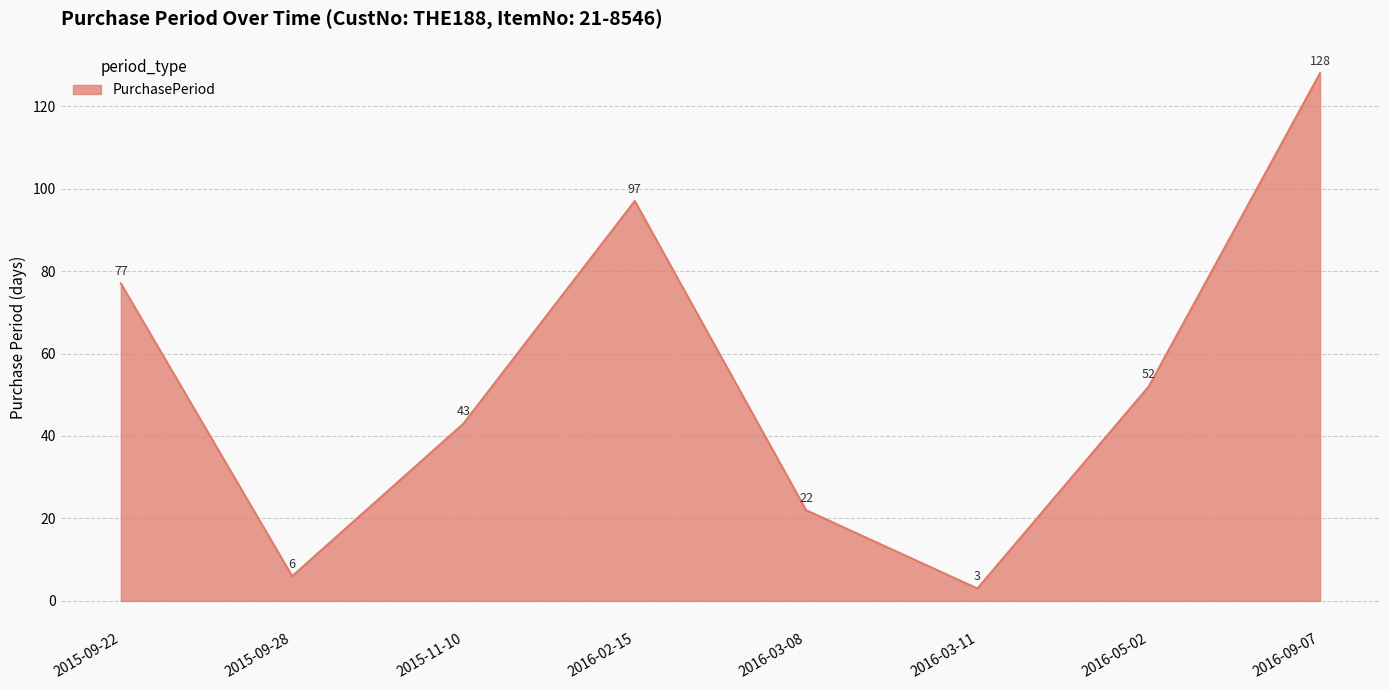

Where is the first local maximum?

2016-02-15